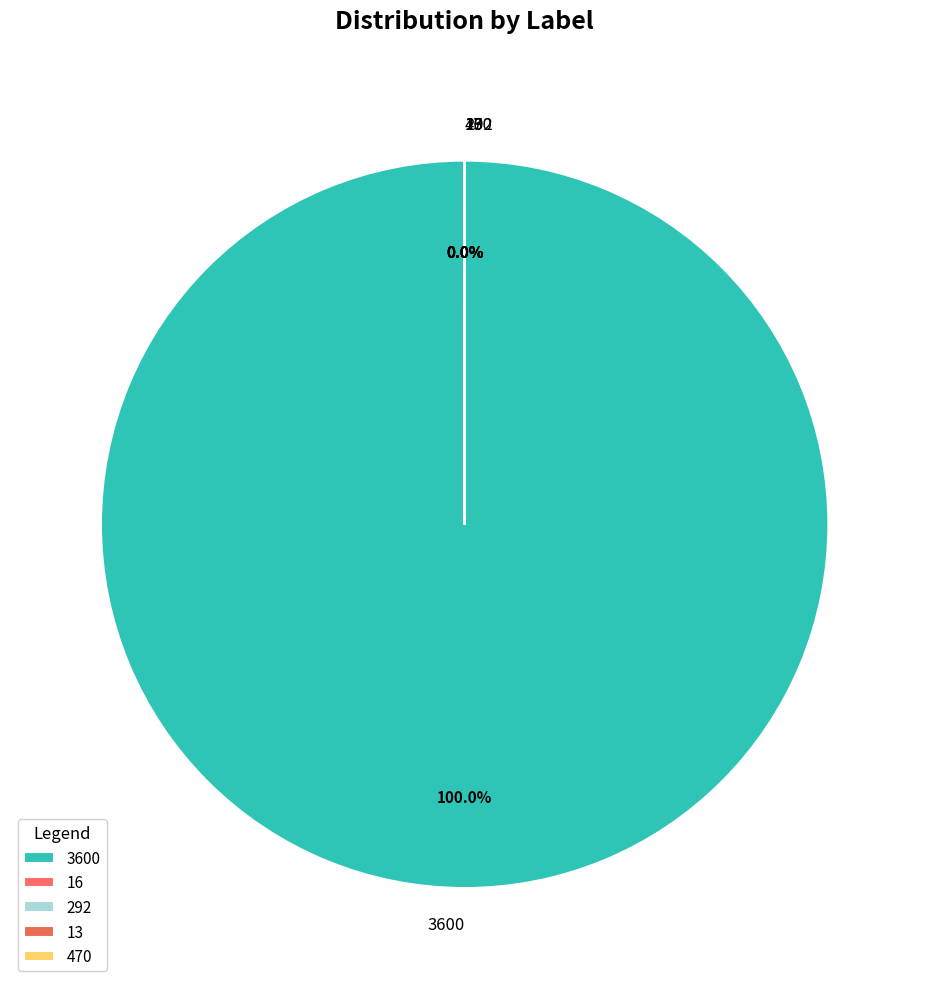

Which slice is the largest?

3600